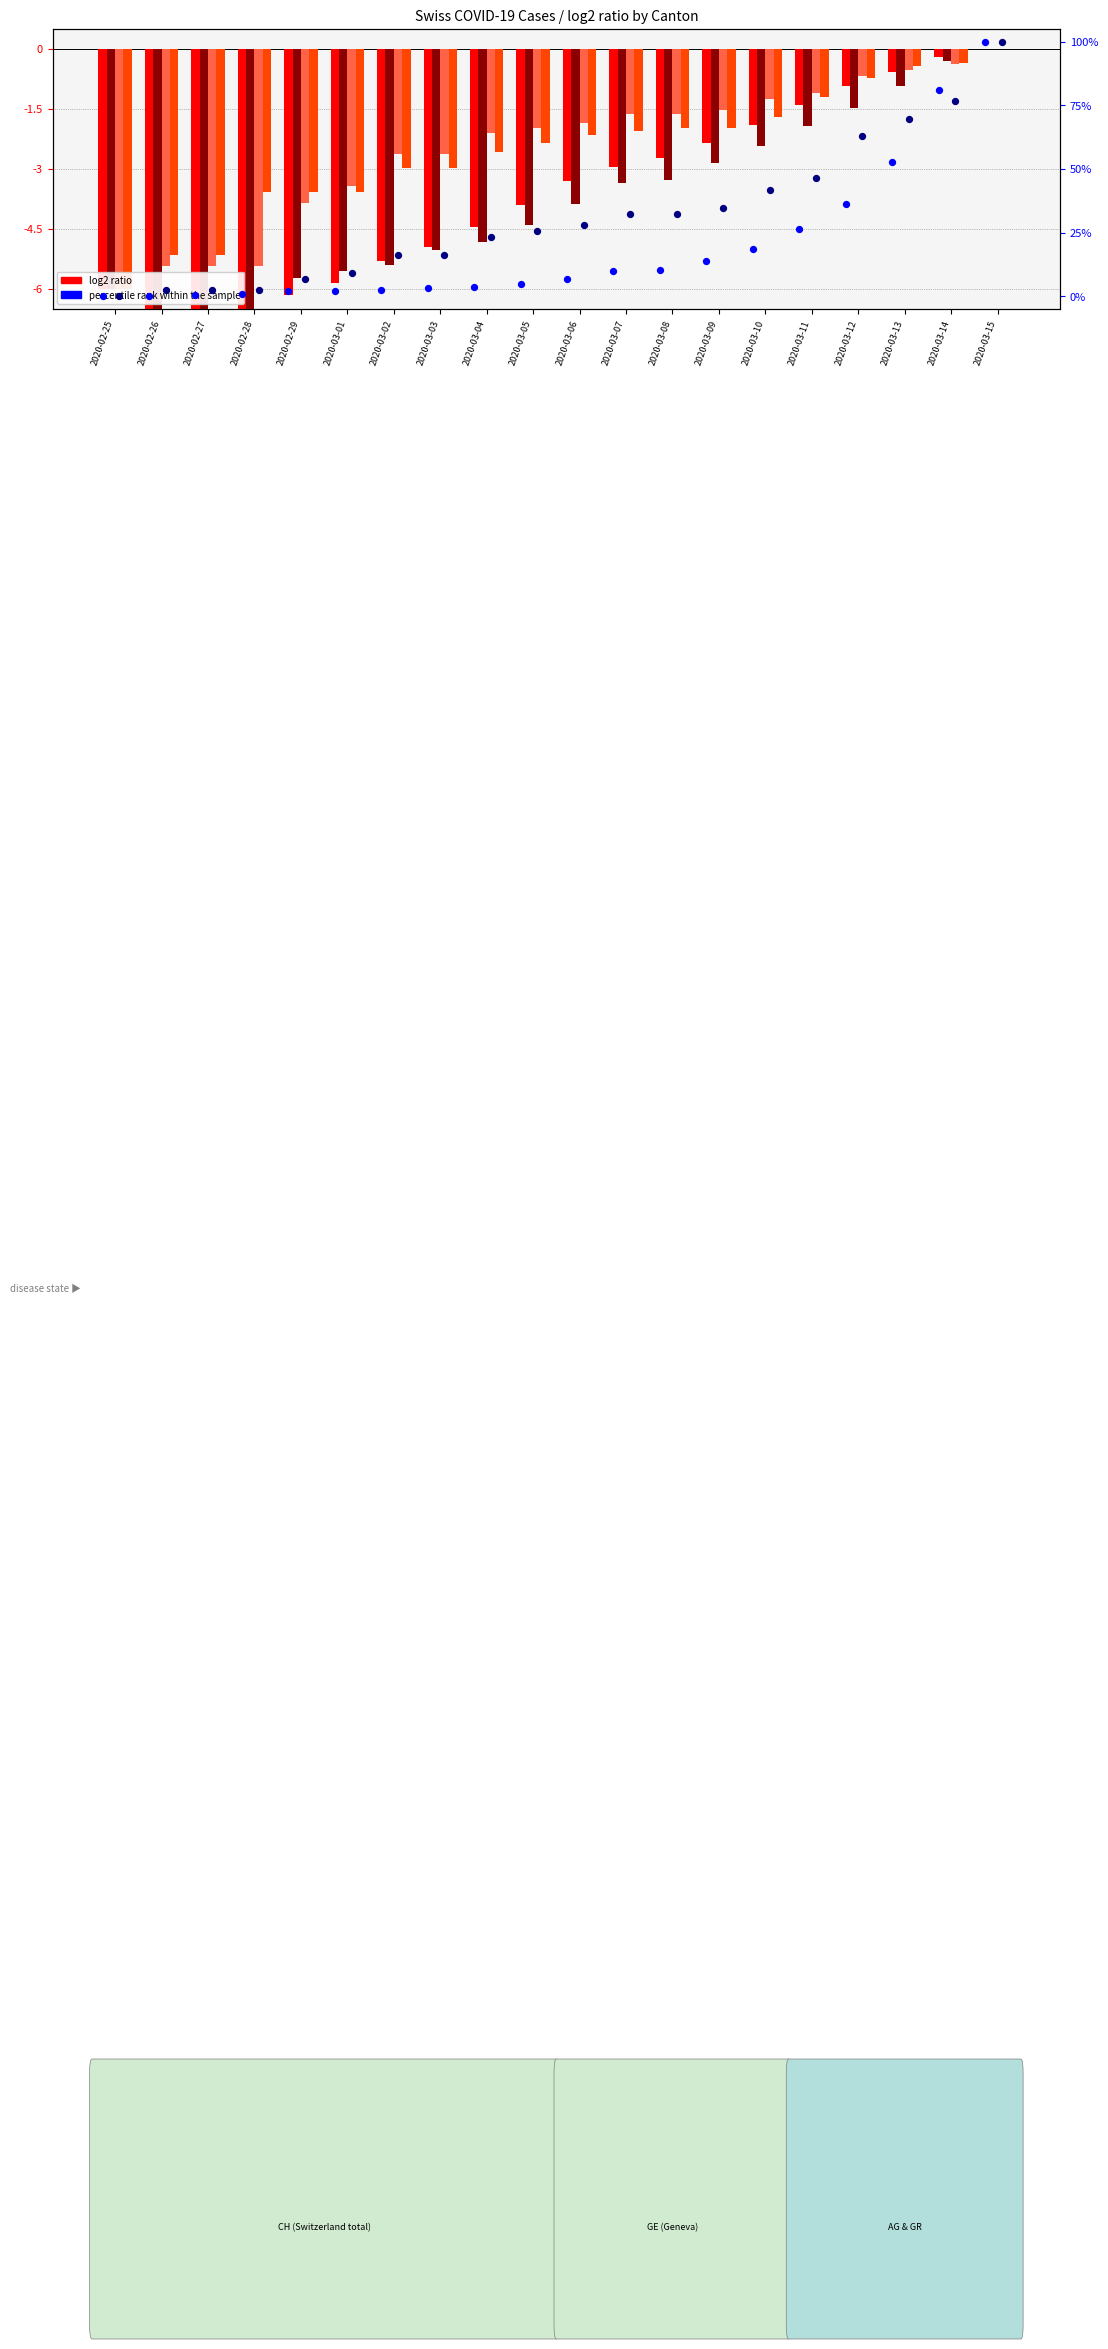

Which series has the largest Y range (max minus min)?

GE percentile rank